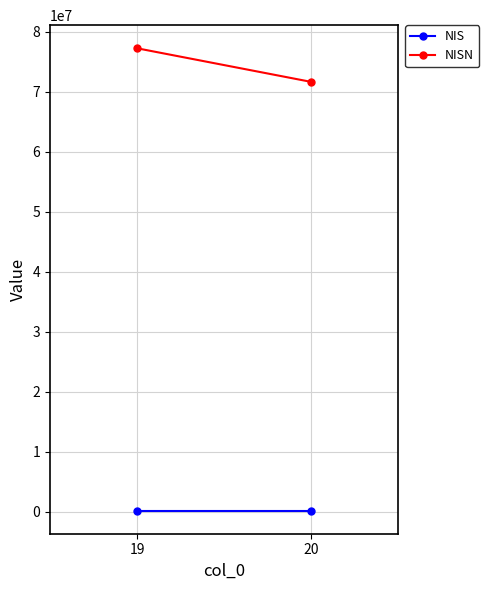

Rank the categories by NISN value from highest to lowest.

19, 20